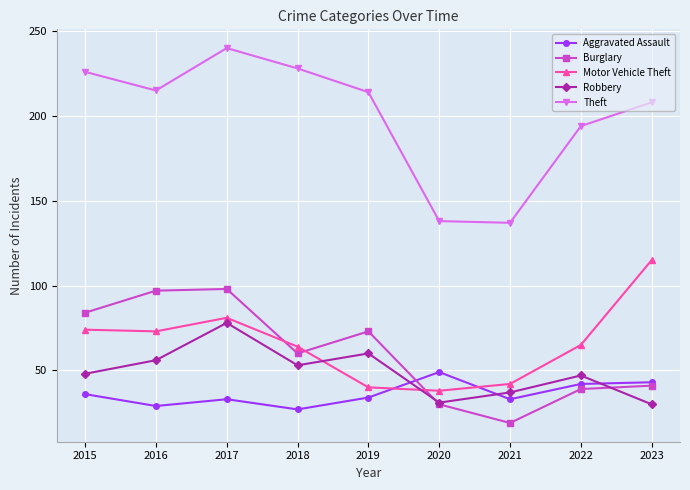

What are all the series names shown in the legend?

Aggravated Assault, Burglary, Motor Vehicle Theft, Robbery, Theft